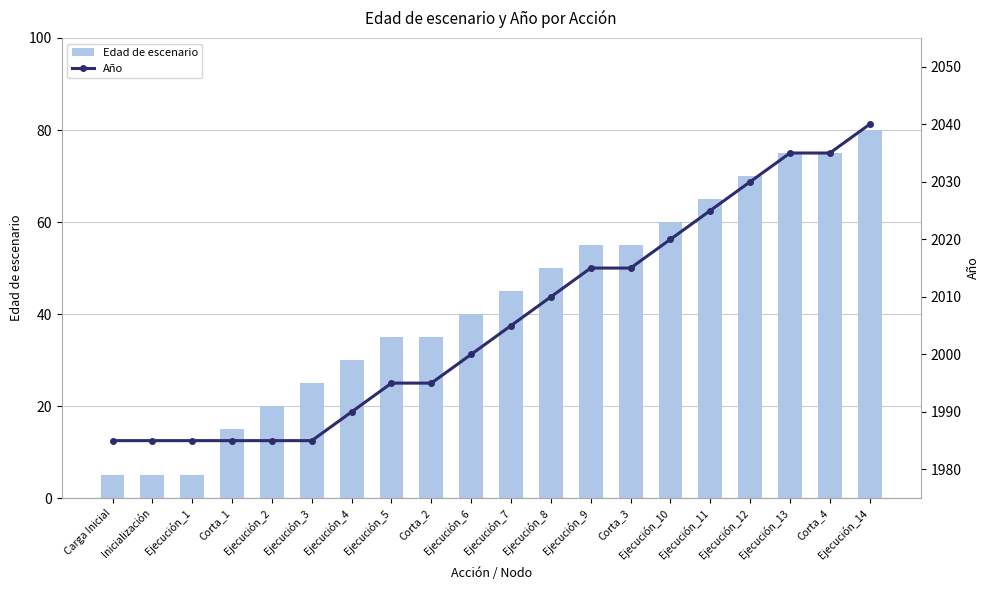

Reading right to left, extract all data points from this chart.

Edad de escenario: 80	75	75	70	65	60	55	55	50	45	40	35	35	30	25	20	15	5	5	5
Año: 2040	2035	2035	2030	2025	2020	2015	2015	2010	2005	2000	1995	1995	1990	1985	1985	1985	1985	1985	1985